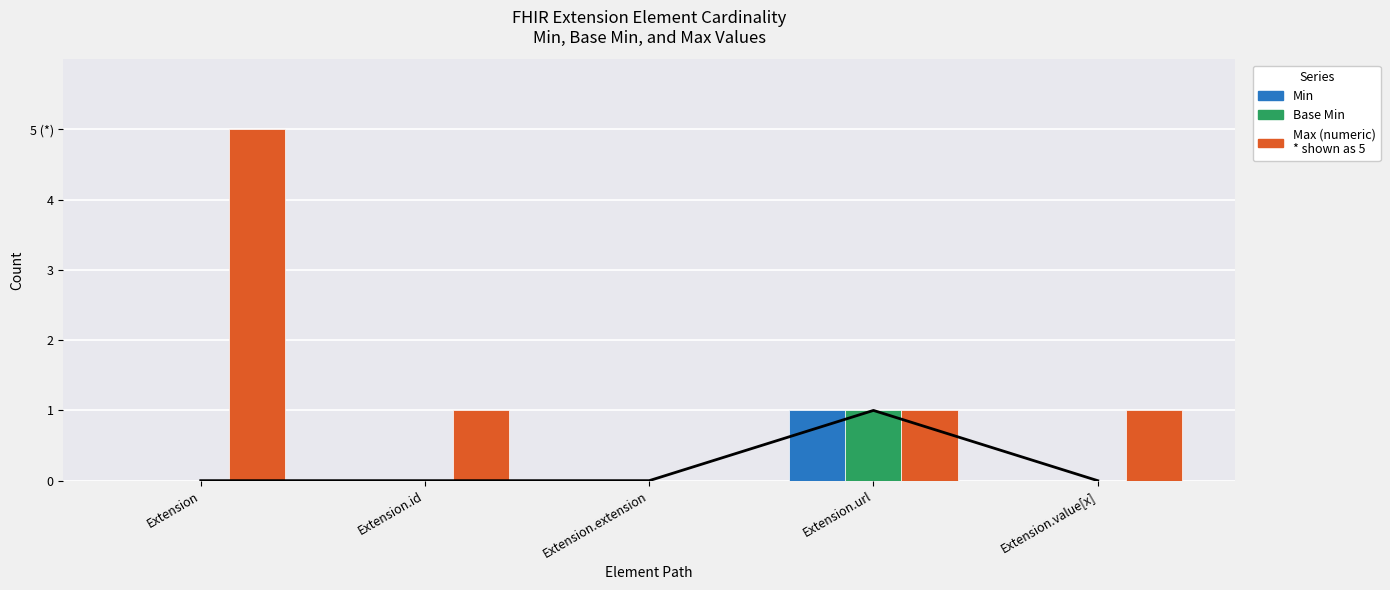

Are the bars grouped side by side (vs. stacked)?

Yes